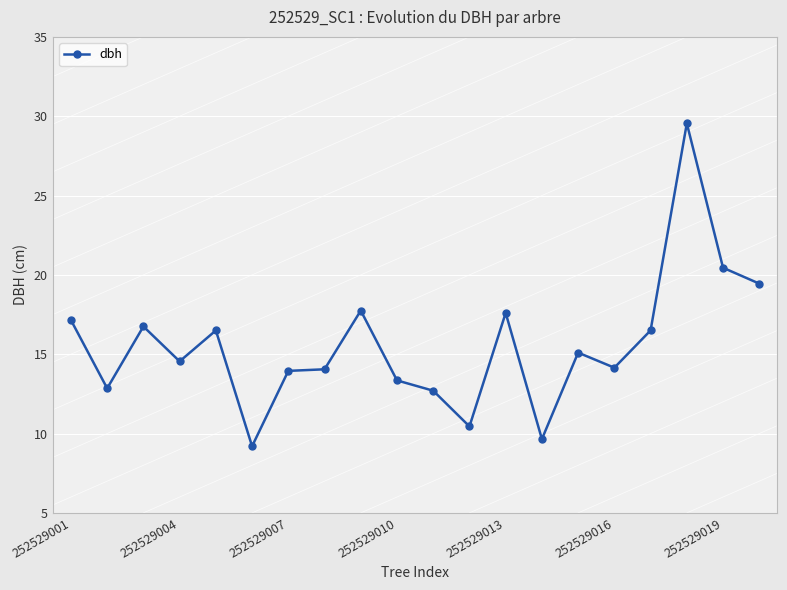

What is the difference between the second highest and second lowest values?

10.8